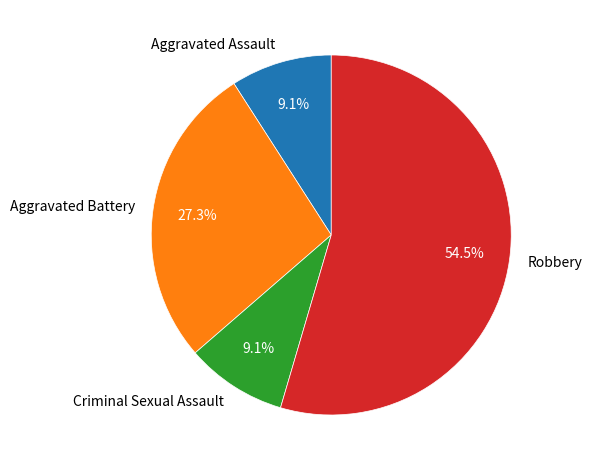

How many segments does this pie chart have?

4